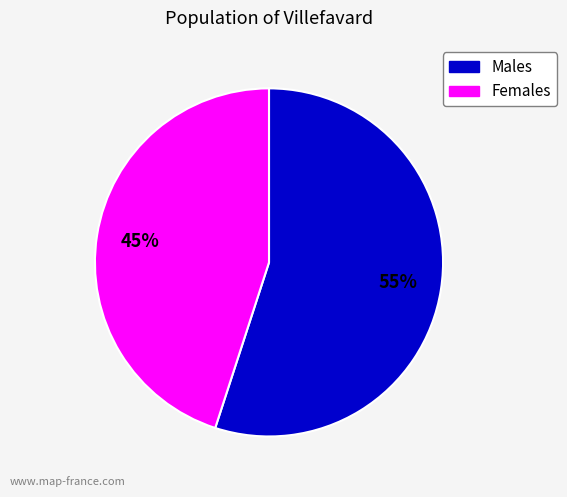

Between Males and Females, which is larger?

Males